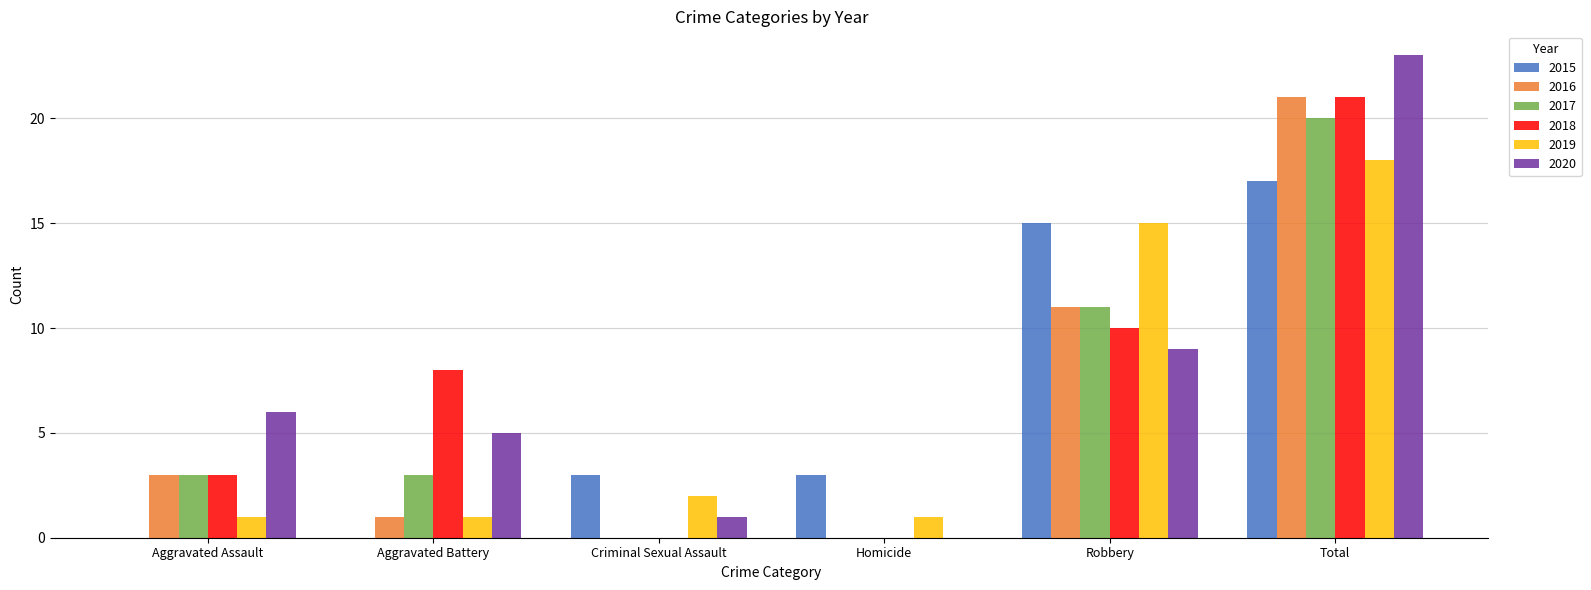

Reading left to right, transcribe all the data shown in this chart.

2015: Aggravated Assault=0	Aggravated Battery=0	Criminal Sexual Assault=3	Homicide=3	Robbery=15	Total=17
2016: Aggravated Assault=3	Aggravated Battery=1	Criminal Sexual Assault=0	Homicide=0	Robbery=11	Total=21
2017: Aggravated Assault=3	Aggravated Battery=3	Criminal Sexual Assault=0	Homicide=0	Robbery=11	Total=20
2018: Aggravated Assault=3	Aggravated Battery=8	Criminal Sexual Assault=0	Homicide=0	Robbery=10	Total=21
2019: Aggravated Assault=1	Aggravated Battery=1	Criminal Sexual Assault=2	Homicide=1	Robbery=15	Total=18
2020: Aggravated Assault=6	Aggravated Battery=5	Criminal Sexual Assault=1	Homicide=0	Robbery=9	Total=23